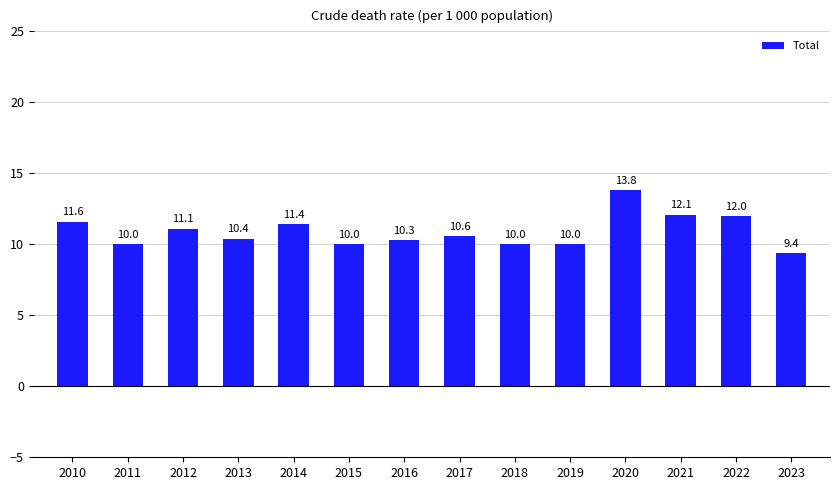

What is the smallest value displayed?

9.4